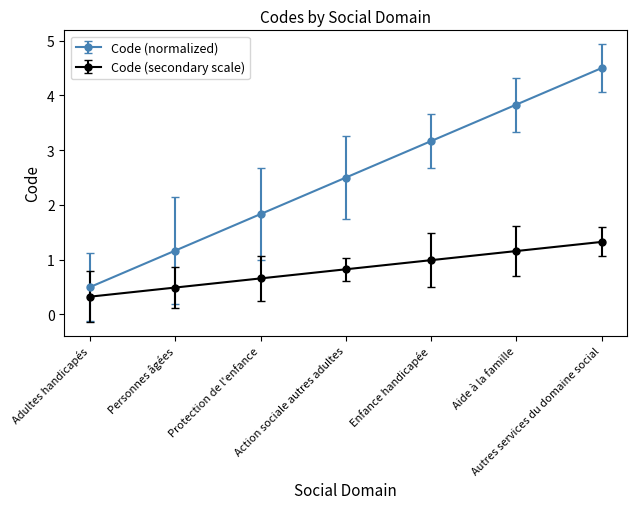

What is the difference between the maximum and minimum values in the Code (normalized) series?

4.0